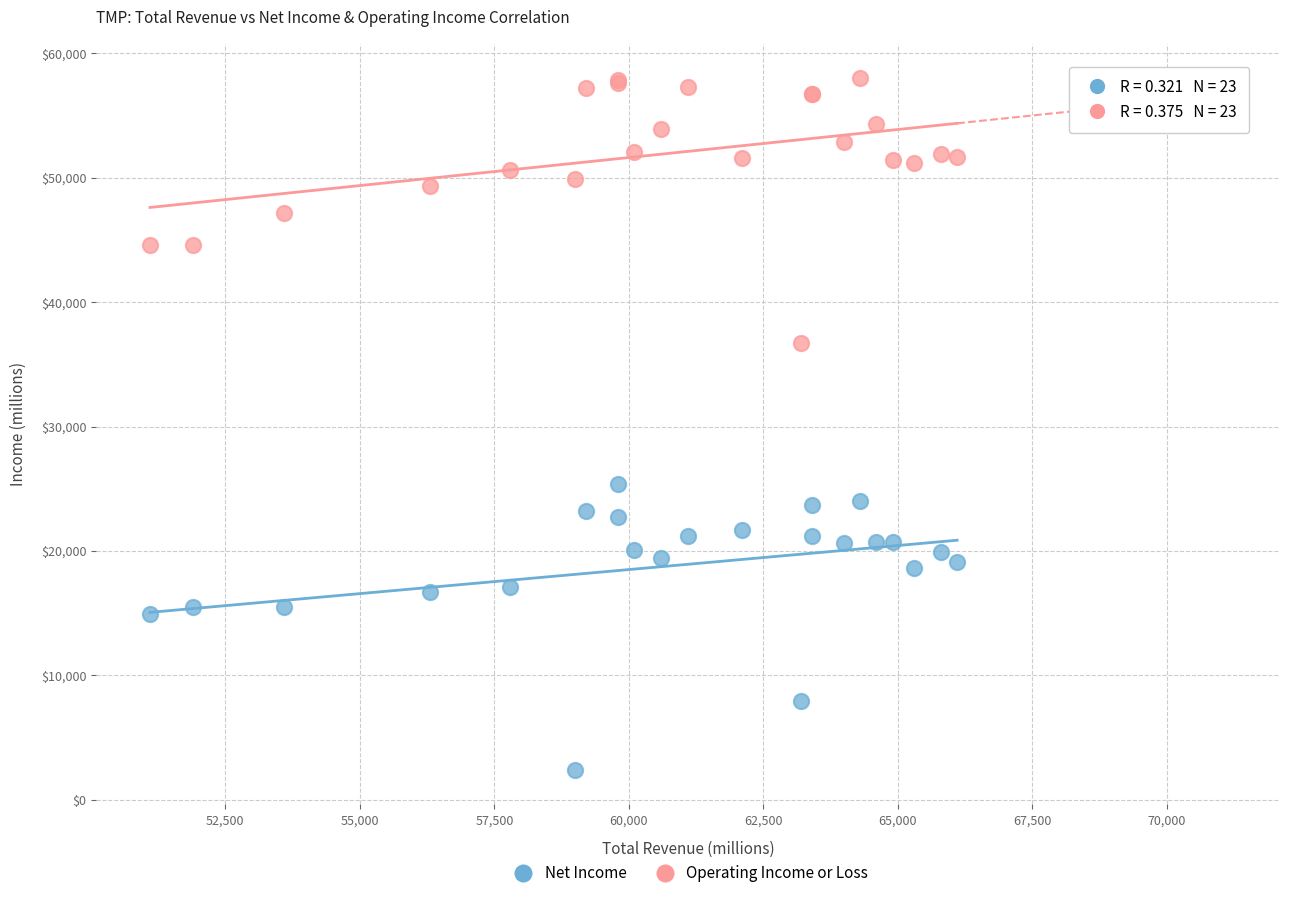

What are all the series names shown in the legend?

Net Income, Operating Income or Loss